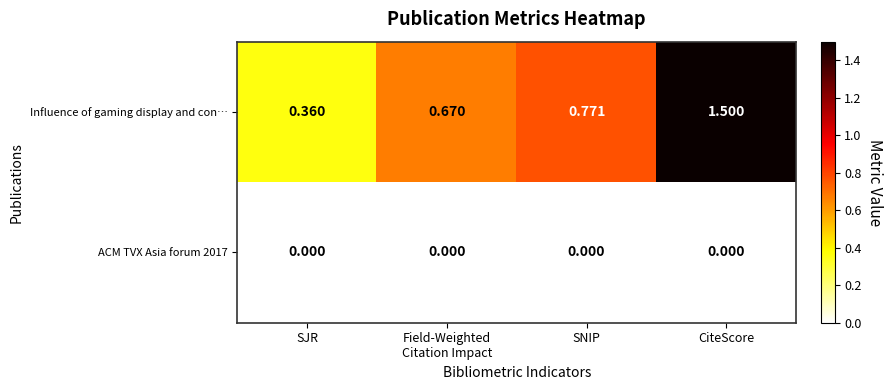

At which category is the sum across all series the highest?

CiteScore